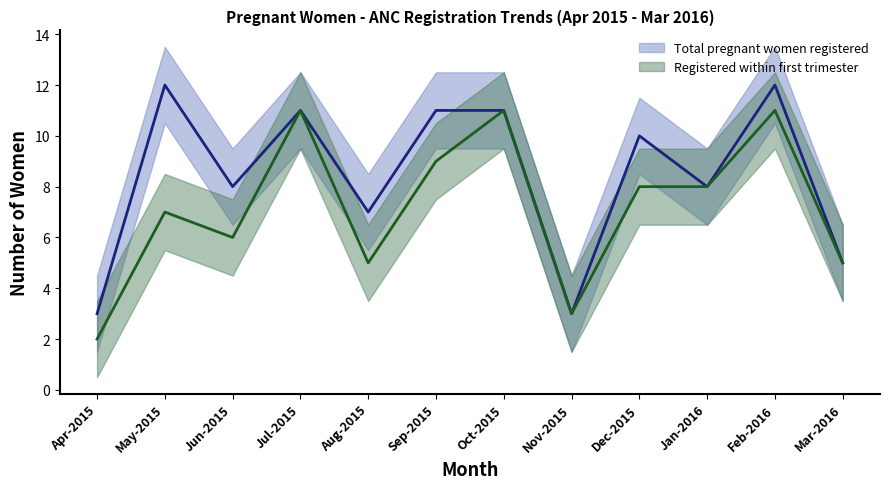

Which category has the lowest value in the Registered within first trimester series?

Apr-2015